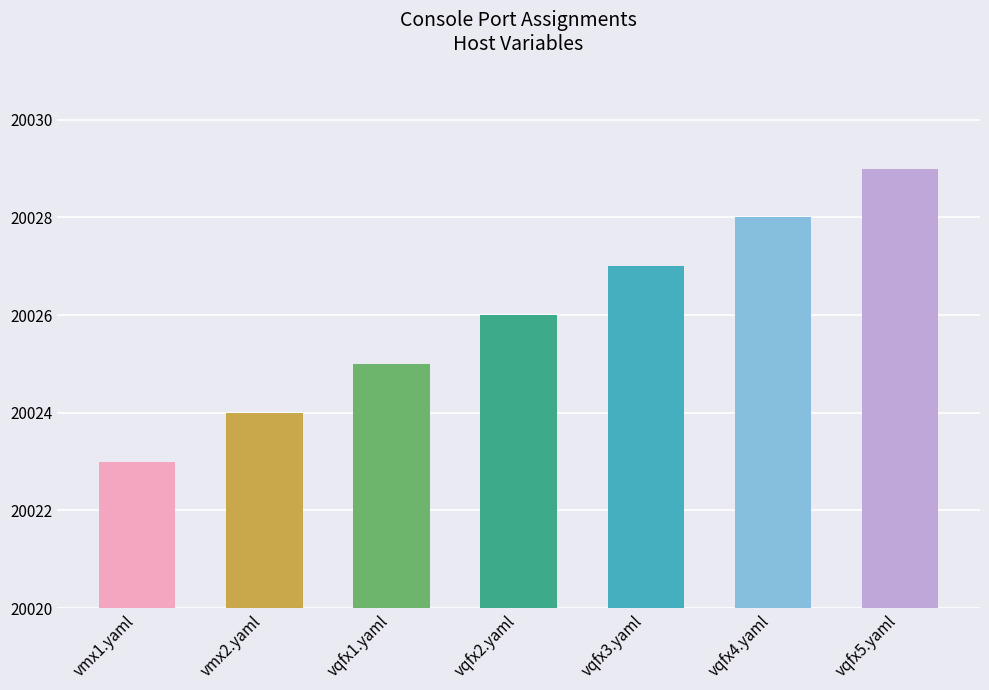

What is the minimum value shown in the chart?

20023